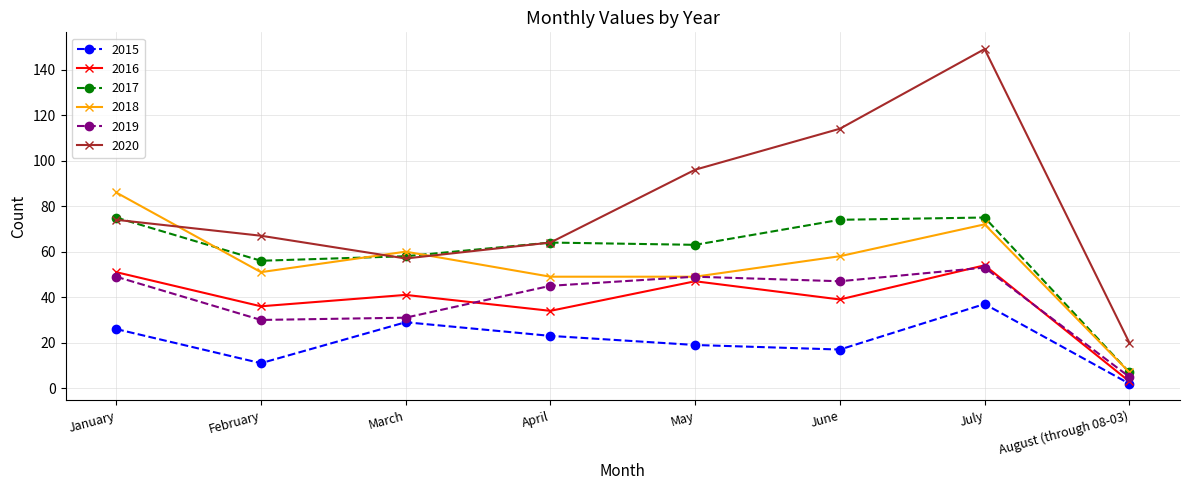

How many data points in 2020 are less than 74?

4